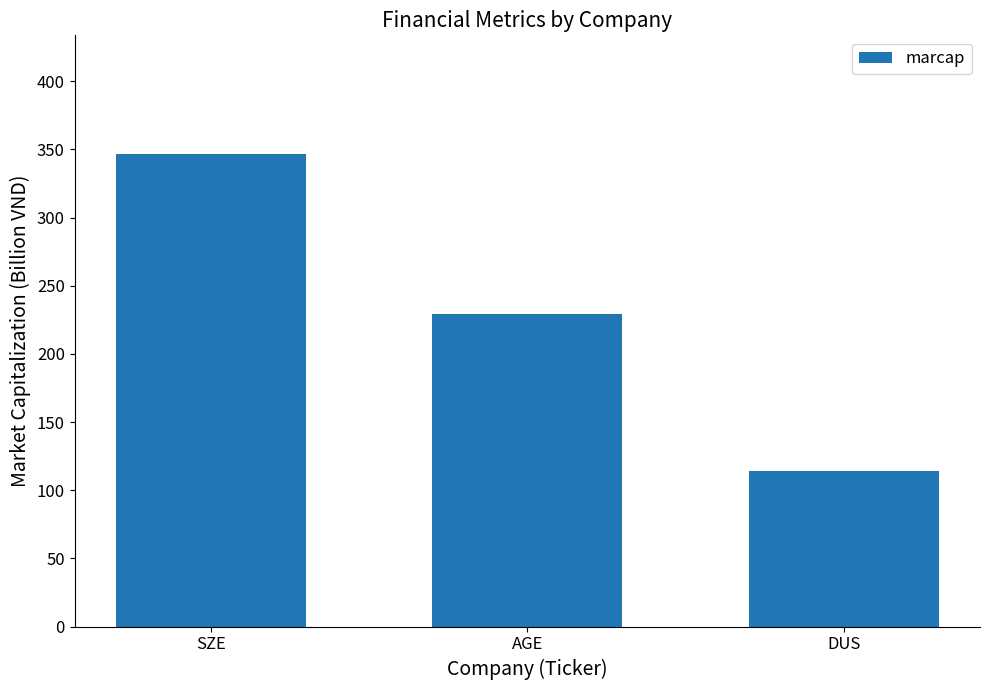

What is the minimum value shown in the chart?

114